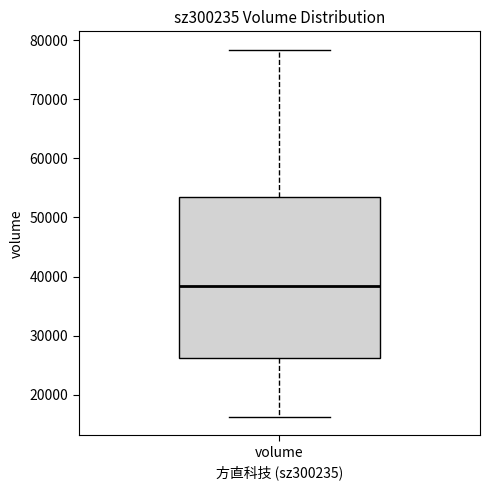

Read this box plot against the y-axis: the position of the median line, the range covered by the box, and the ends of both whiskers. The values are not printed on the chart, so give them approximately, as read against the axis.

median 38000, box 26000 to 53000, whiskers 16000 to 78000